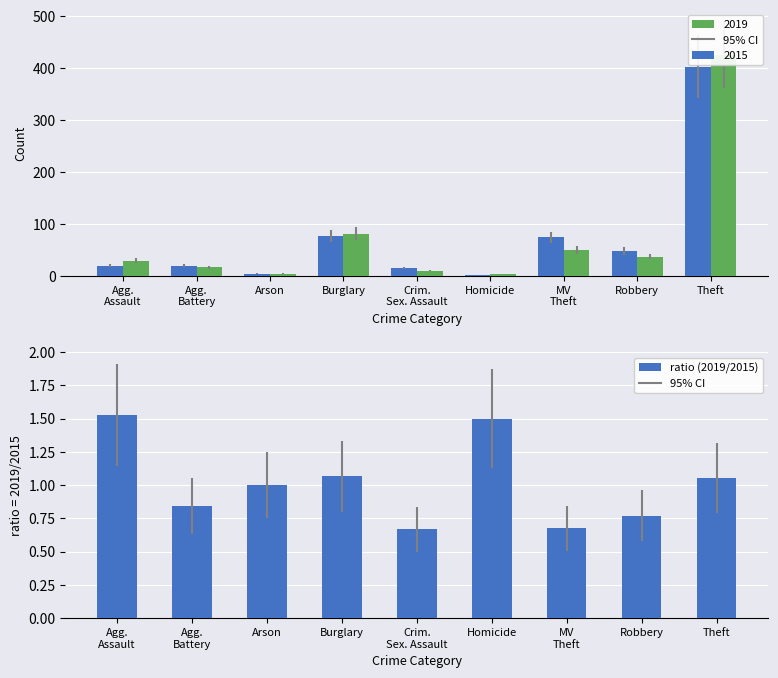

List the labels in order of value, largest first.

Agg.
Assault, Homicide, Burglary, Theft, Arson, Agg.
Battery, Robbery, MV
Theft, Crim.
Sex. Assault